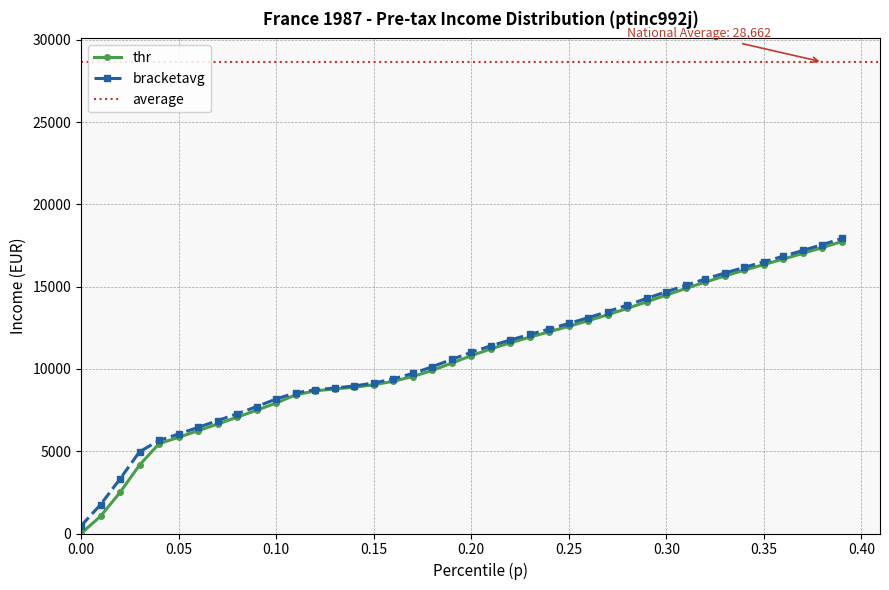

What is the maximum value for thr?

17744.7